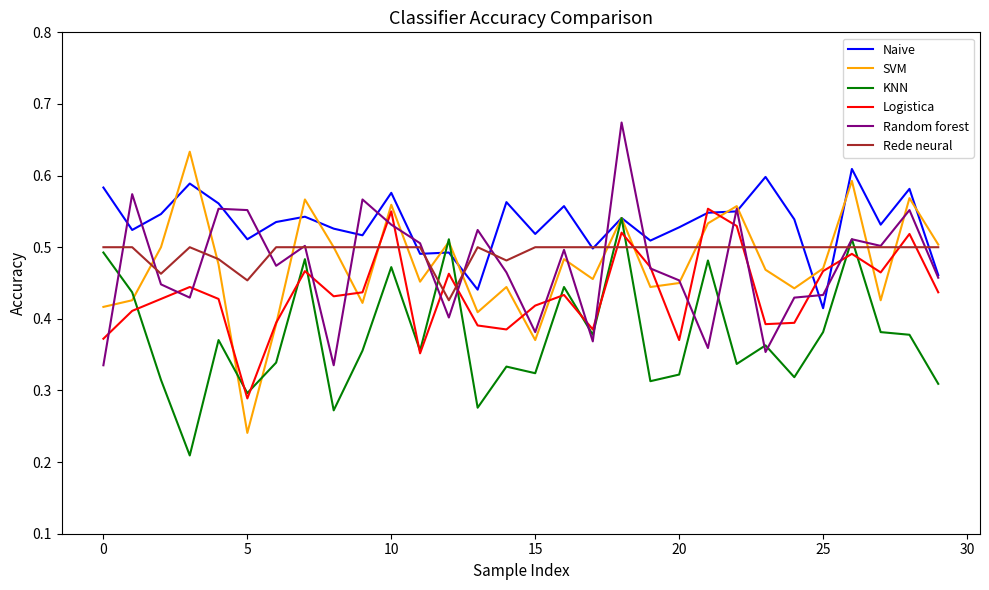

Which series has the widest spread of values?

SVM